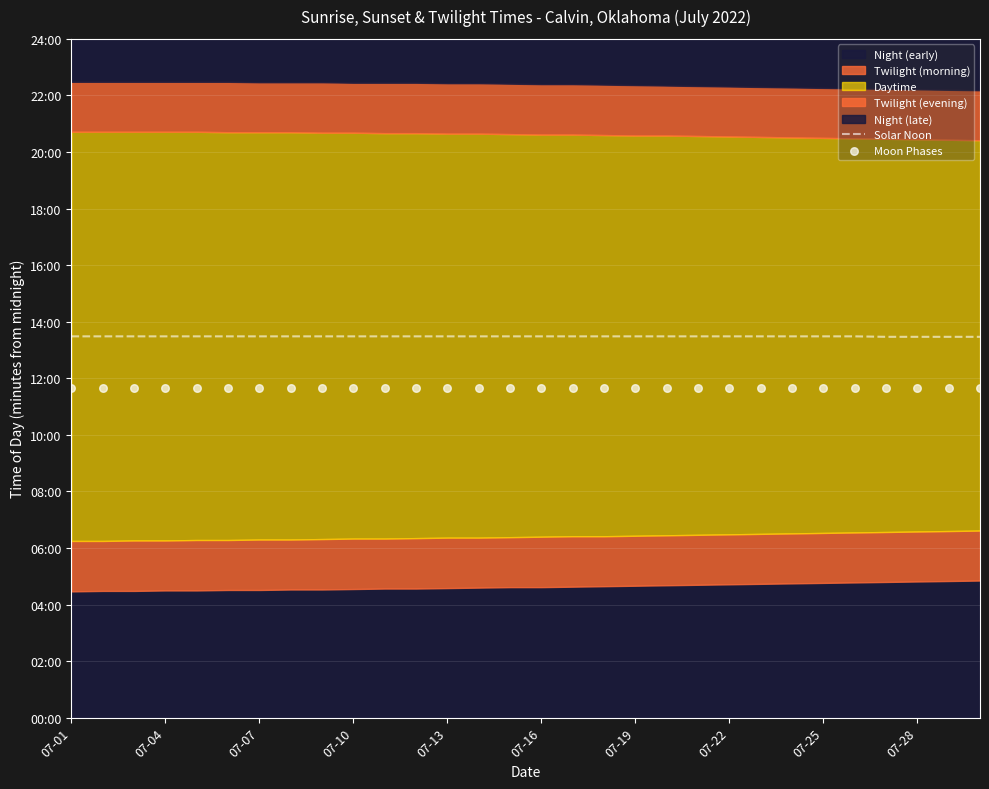

At which category is the sum across all series the highest?

07-01